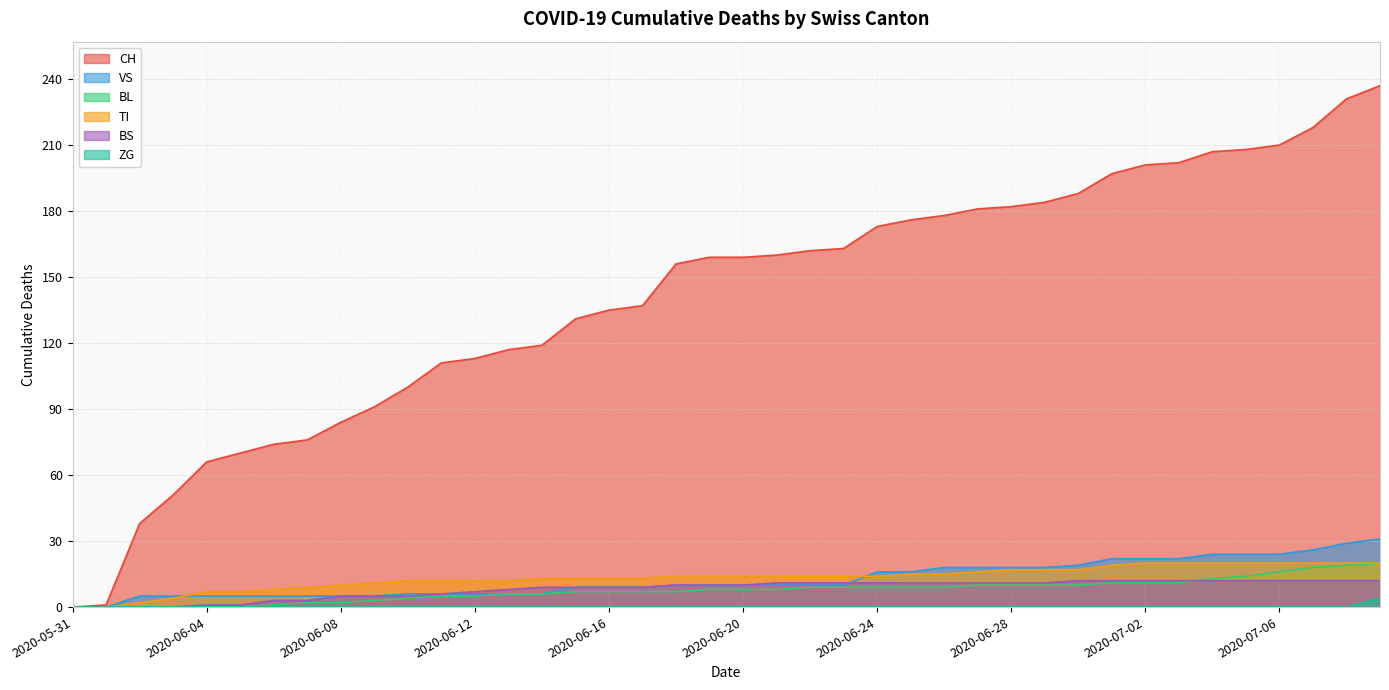

Rank the series at 2020-06-01 from highest to lowest value.

CH, BS, BL, VS, TI, ZG